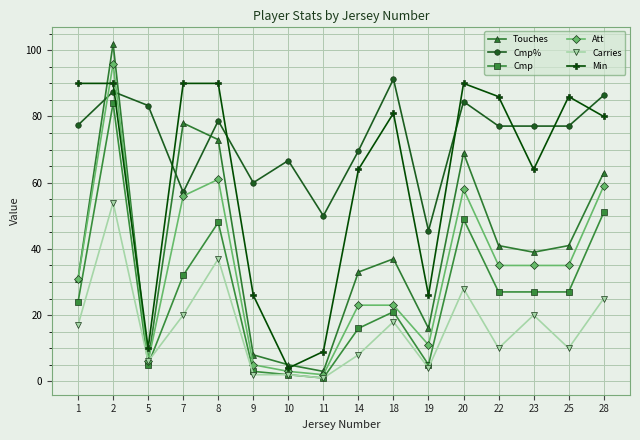

Is the value of Cmp at 14 greater than the value of Touches at 22?

No